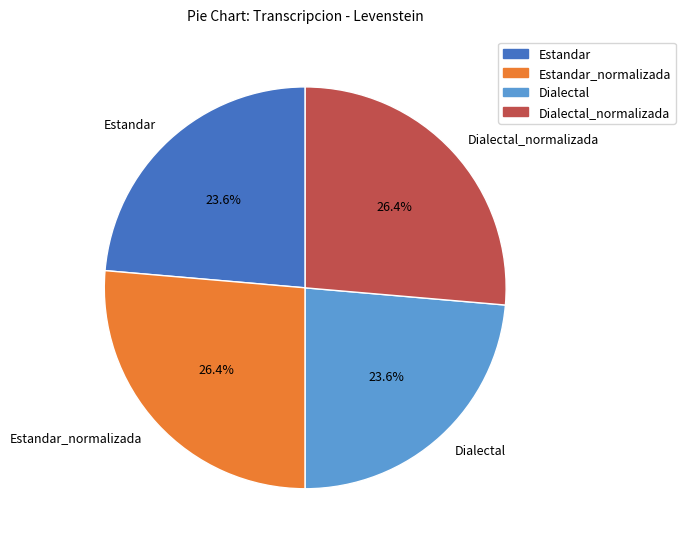

Is there a majority slice in this chart?

No